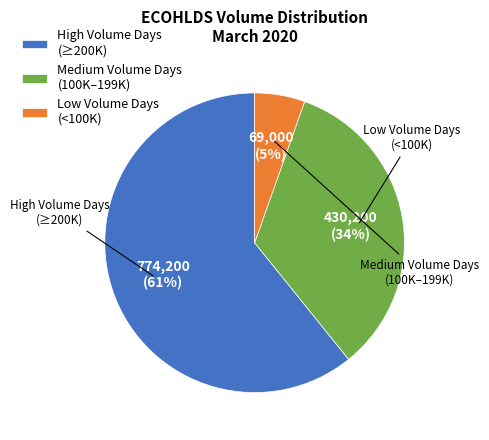

The Medium Volume Days (100K–199K) slice represents 23% of the pie. True or false?

False